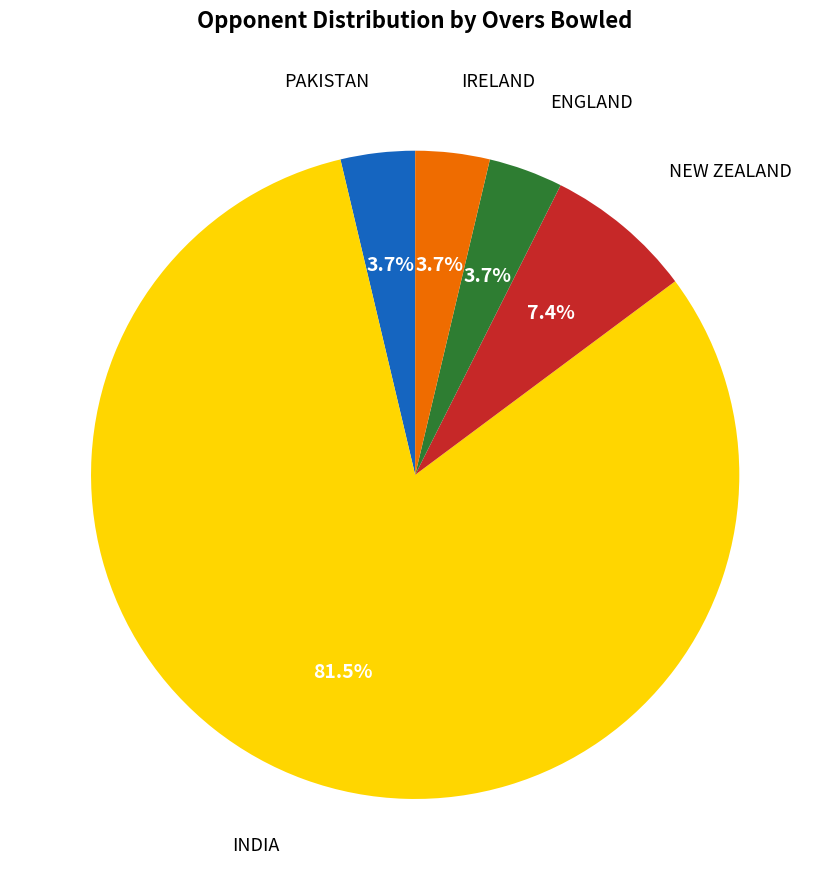

Is there any slice that represents more than half of the pie?

Yes